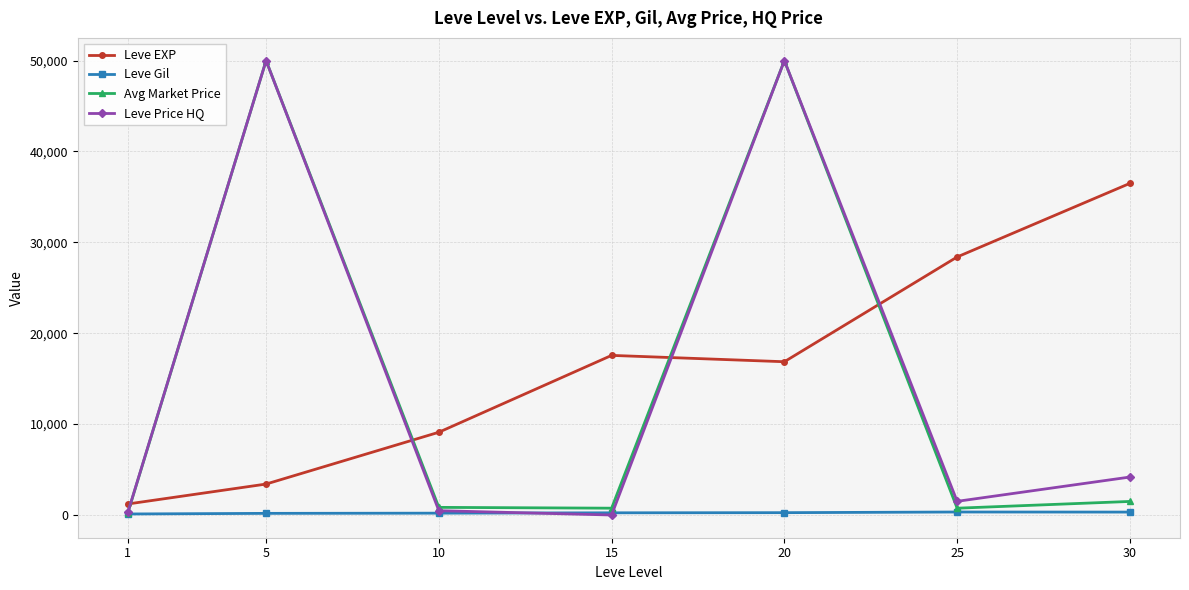

The value of Avg Market Price at 20 is 50000.0. True or false?

True